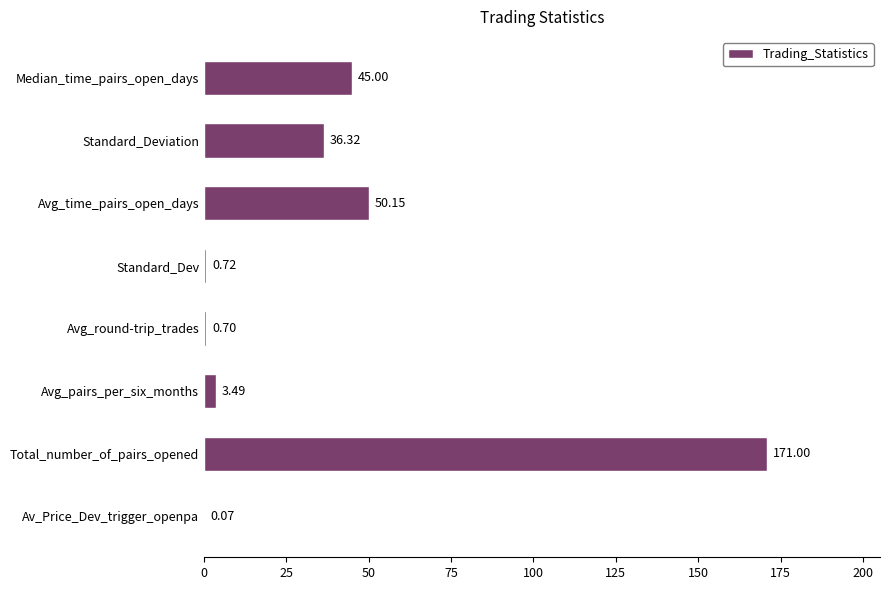

Approximately how many times larger is the value at Median_time_pairs_open_days compared to Total_number_of_pairs_opened?

0.3